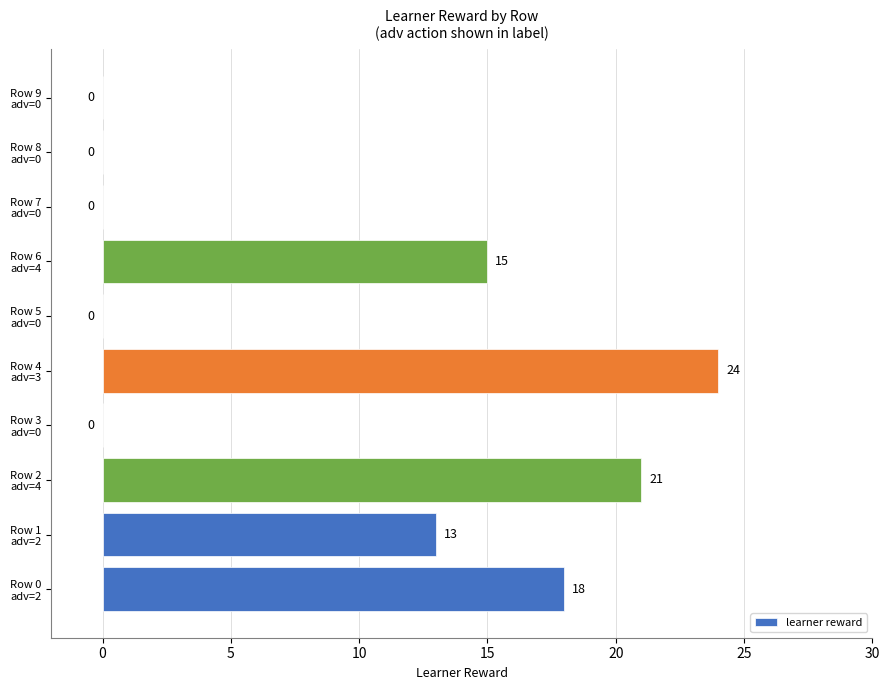

What is the sum of all values?

91